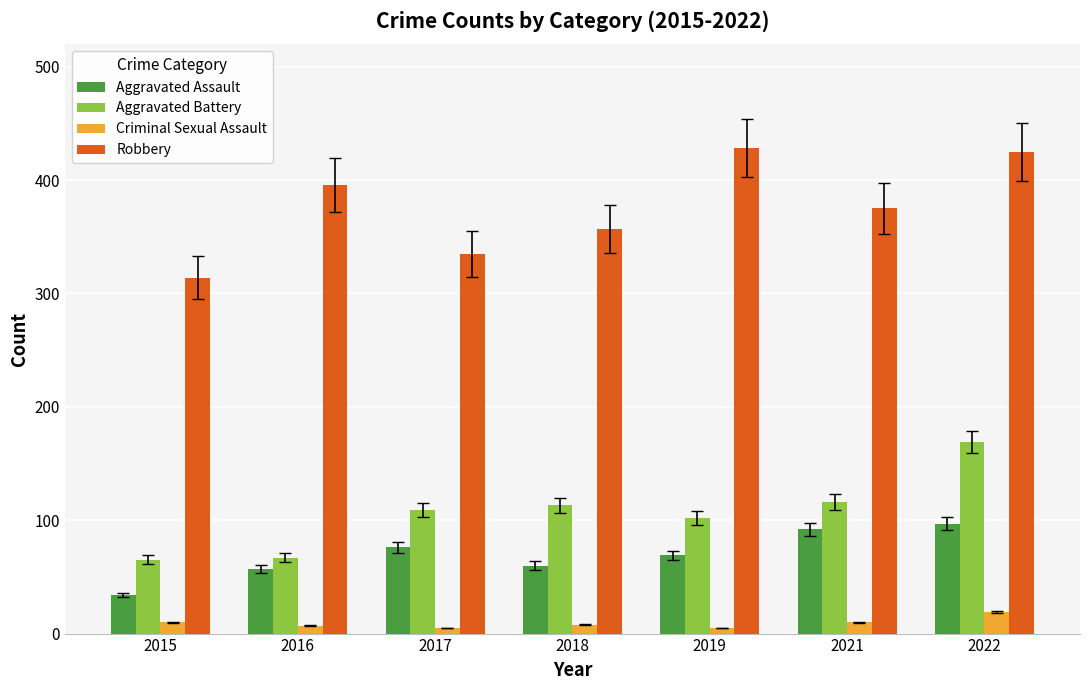

Which series has the widest spread of values?

Robbery